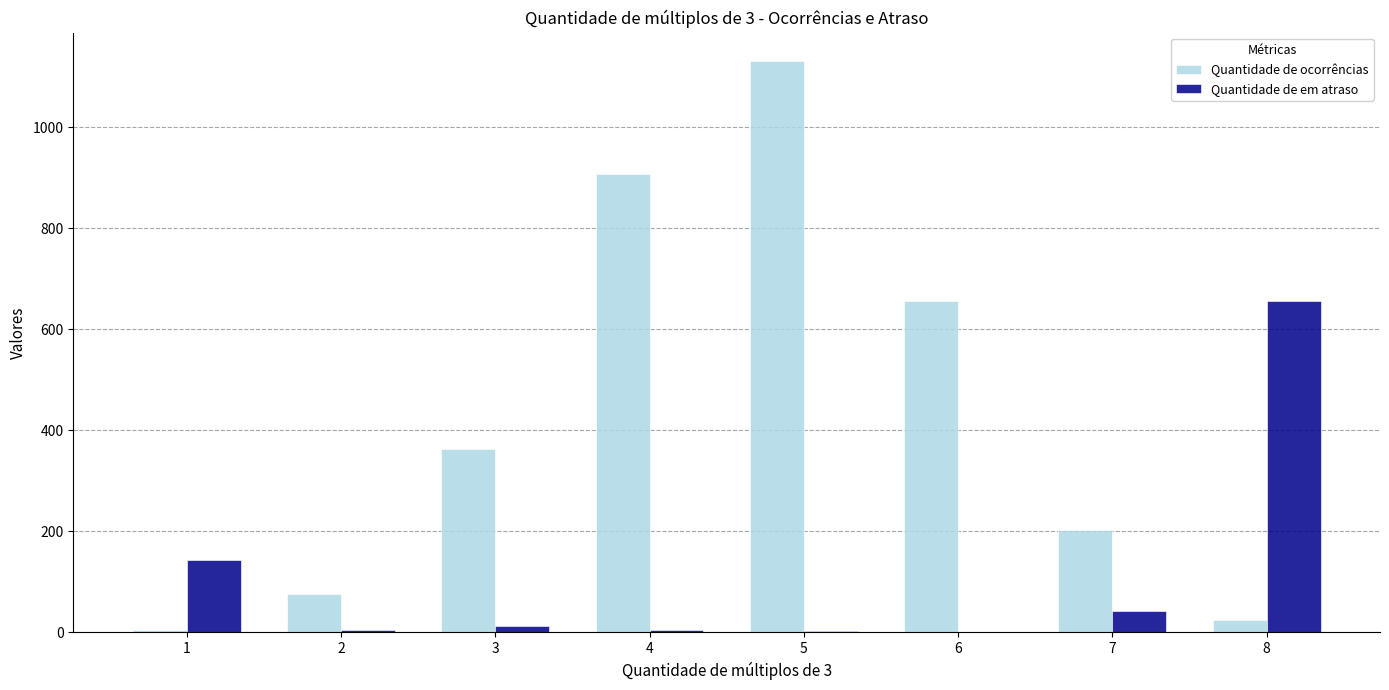

The value of Quantidade de ocorrências at 2 is 76. True or false?

True